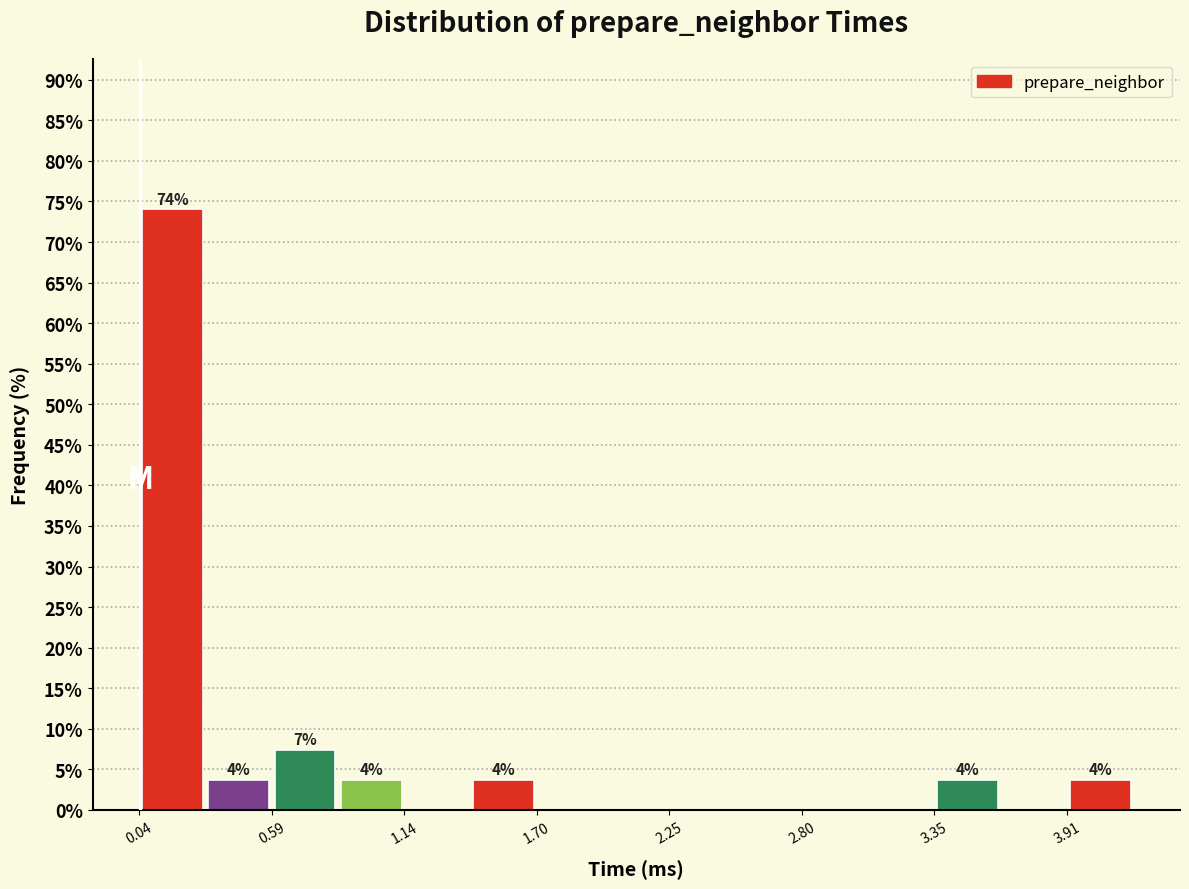

Read against the x-axis, roughly where is the centre of the tallest bar?

0.2